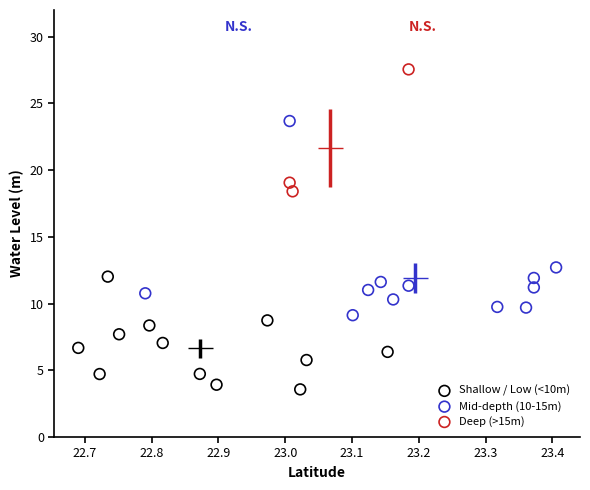

Which series has the largest Y range (max minus min)?

Mid-depth (10-15m)